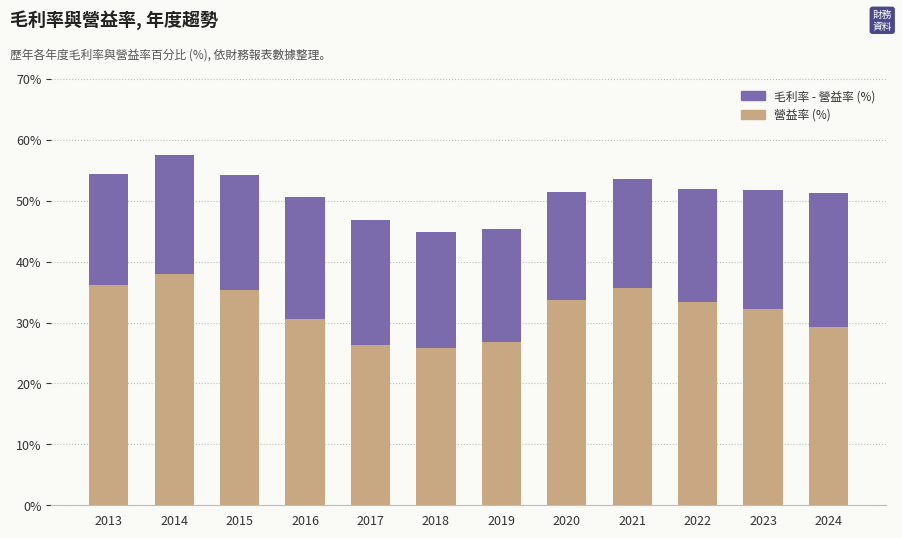

How many data points in 營益率 (%) are less than 33?

6